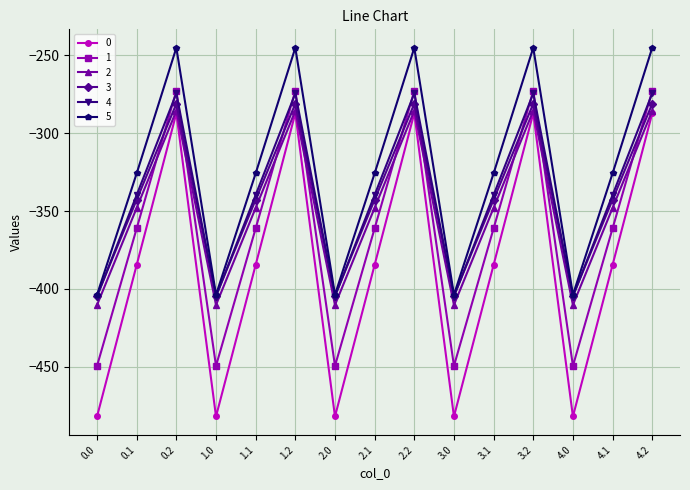

Which series has the largest total across all categories?

5